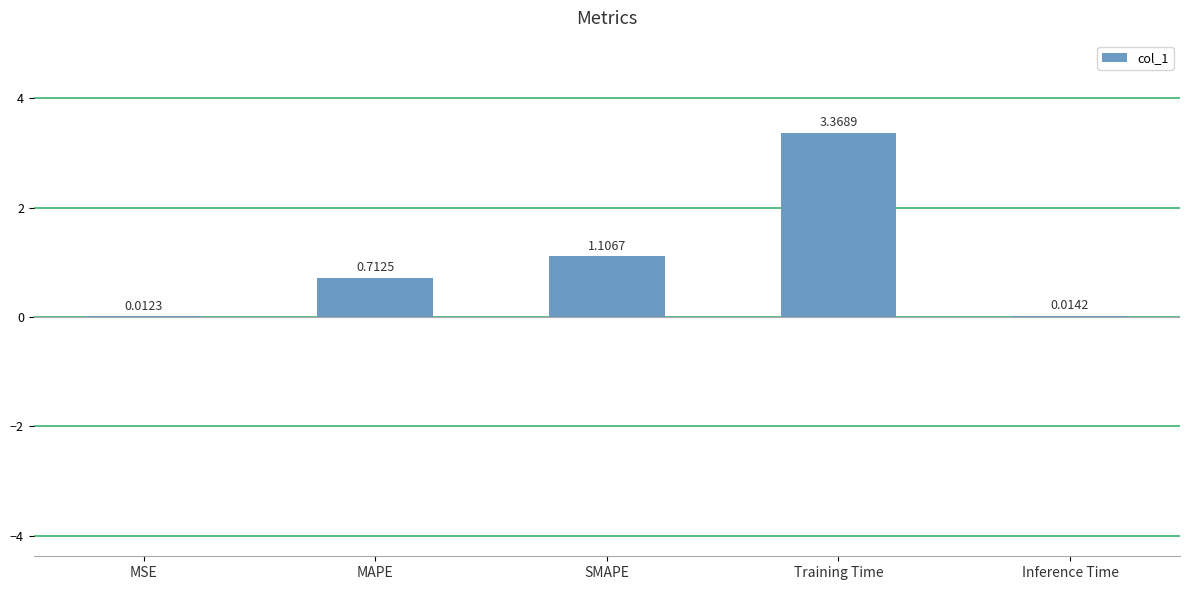

How many series are shown in this chart?

1